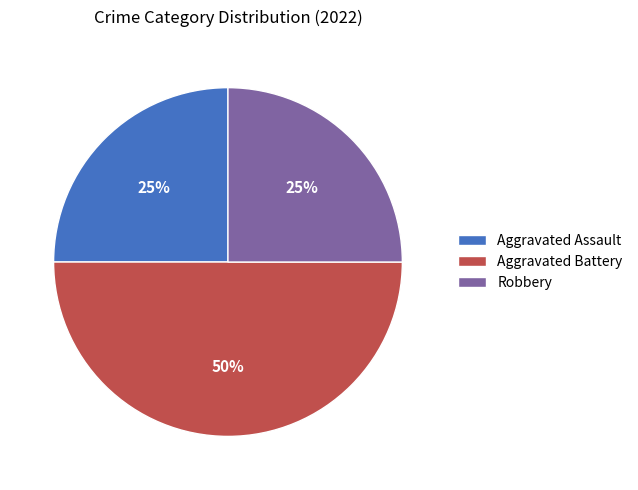

Does Robbery represent more than half of the total?

No